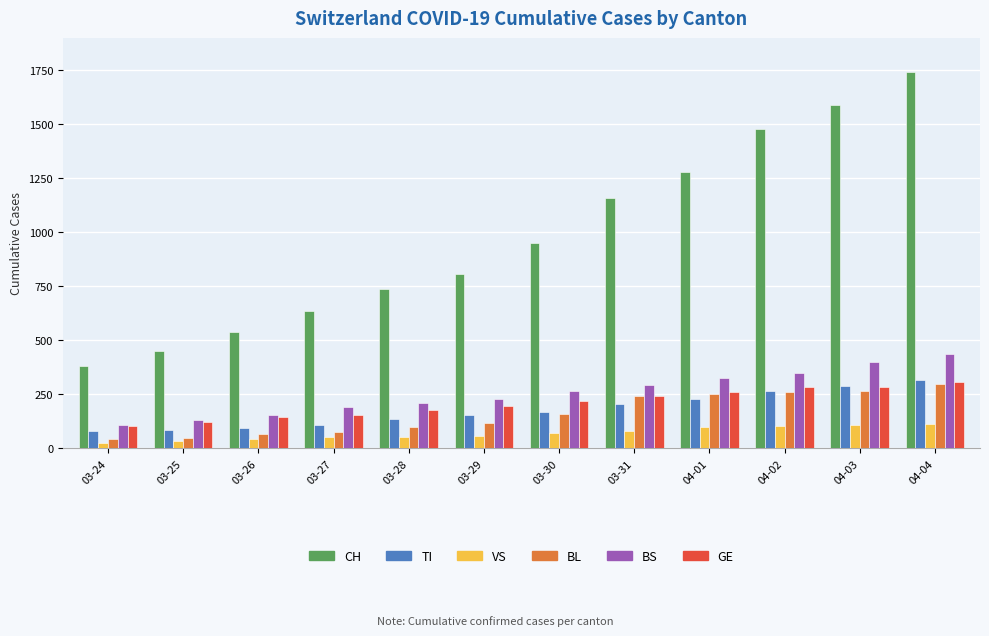

What is the label of the 4th bar from the left?

03-27